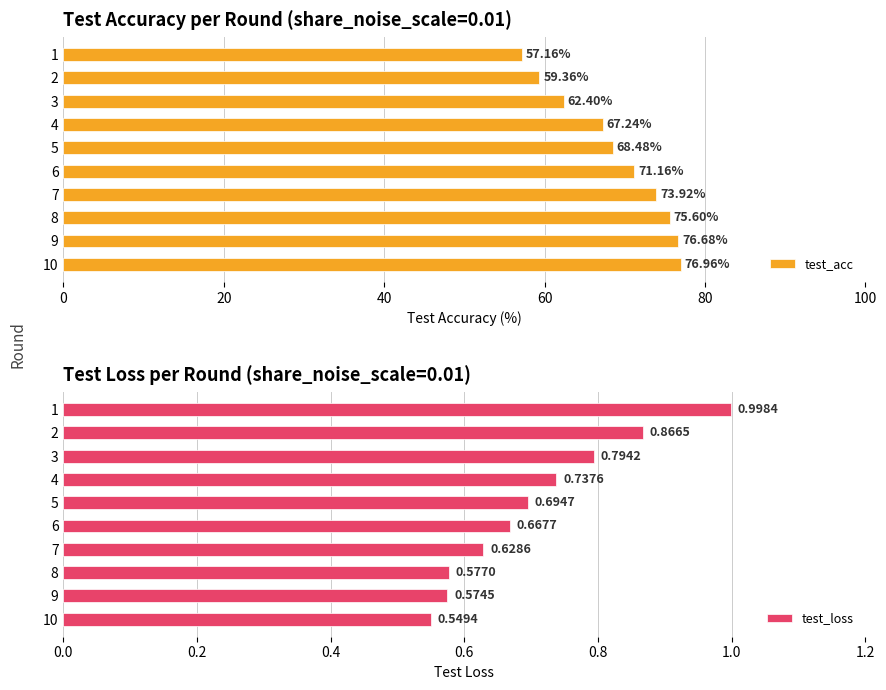

Rank the categories by test_acc value from highest to lowest.

10, 9, 8, 7, 6, 5, 4, 3, 2, 1